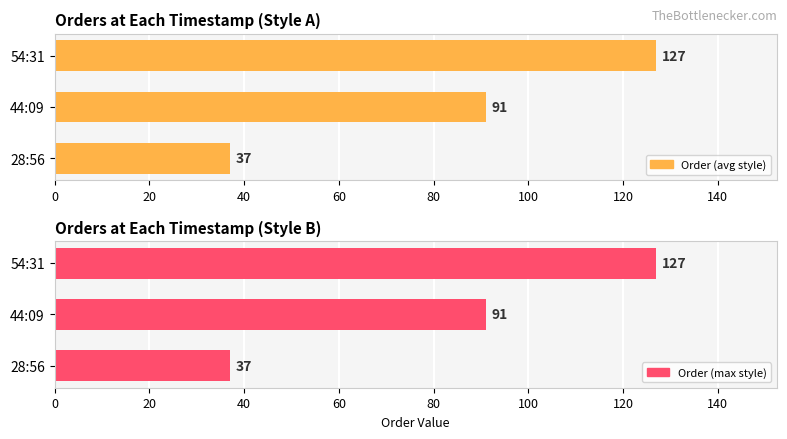

What is the highest value of the Order (avg style) series?

127